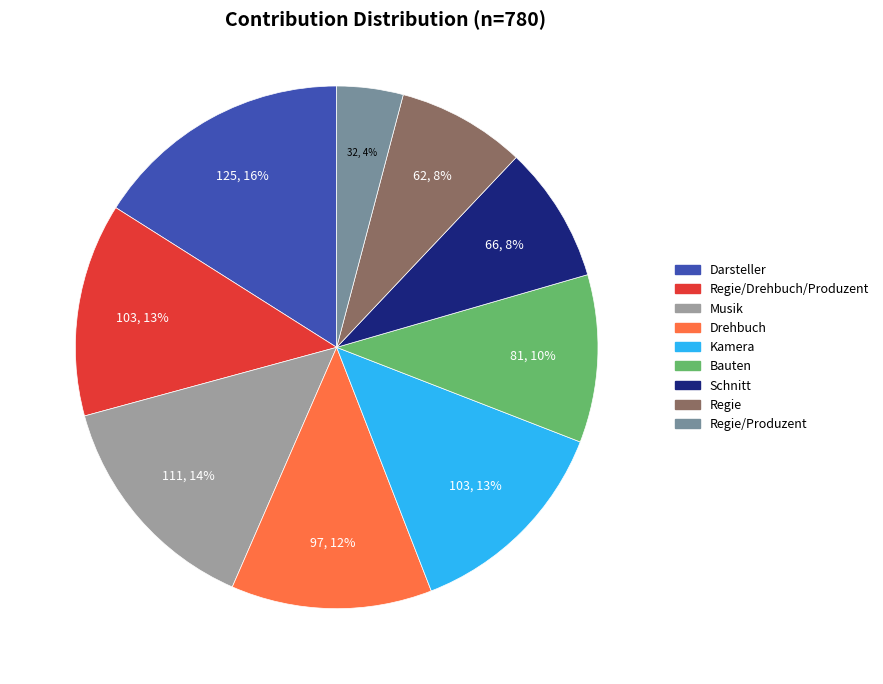

Which slice is the largest?

Darsteller